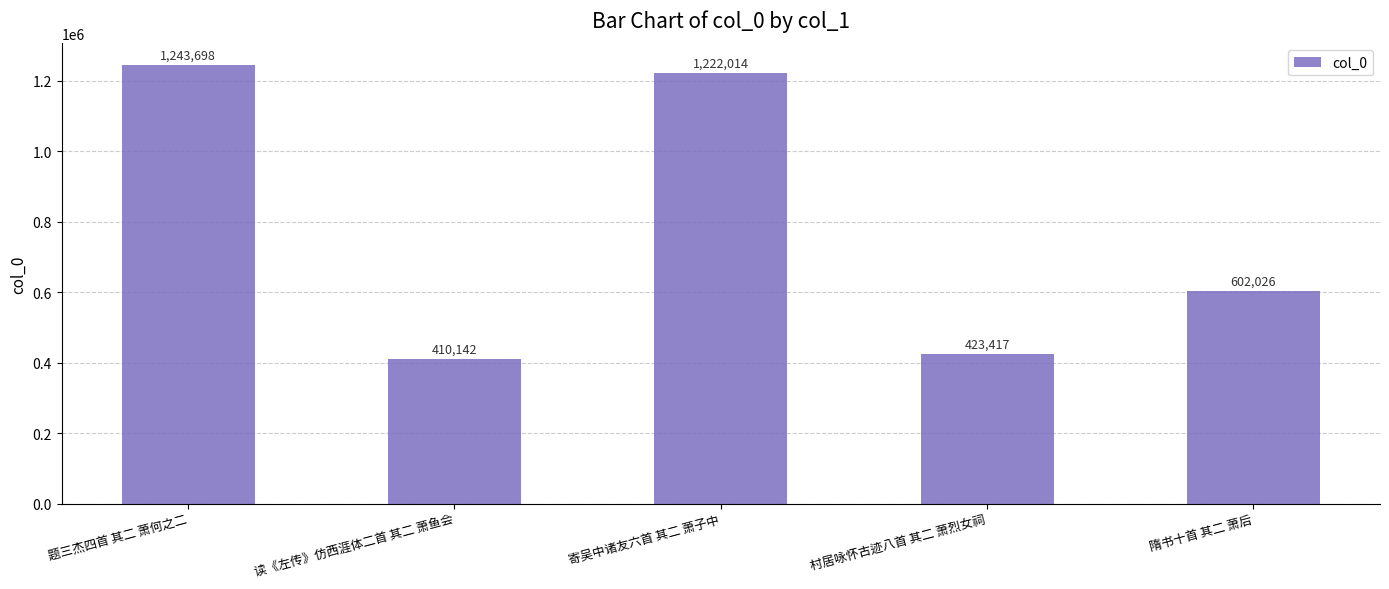

How many series are shown in this chart?

1